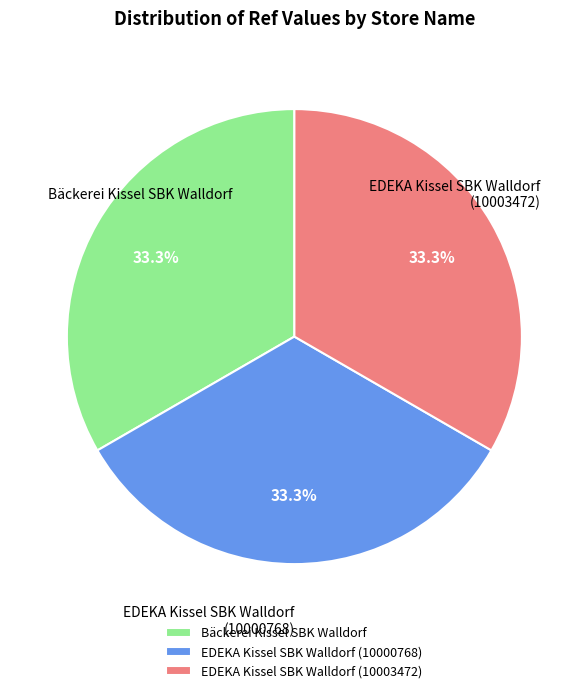

Is there any slice that represents more than half of the pie?

No